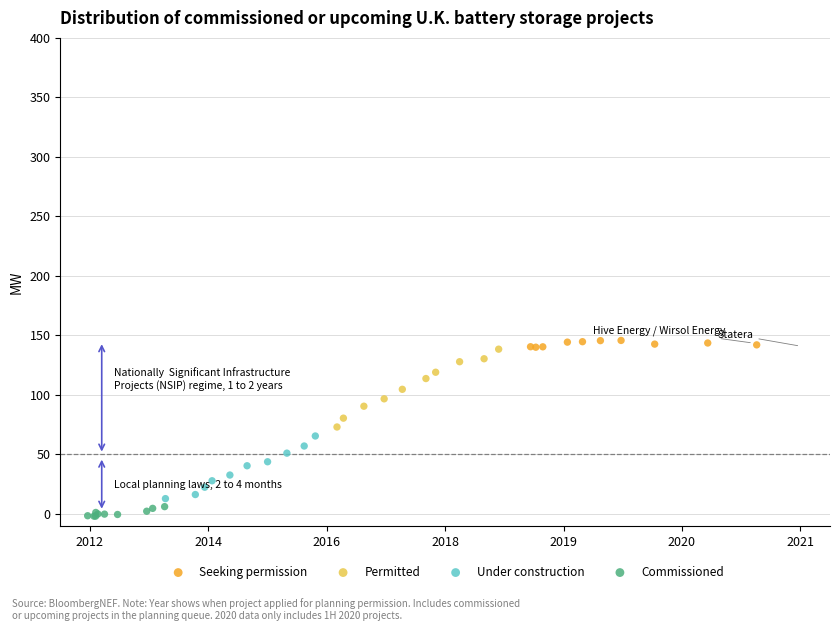

What are all the series names shown in the legend?

Seeking permission, Permitted, Under construction, Commissioned